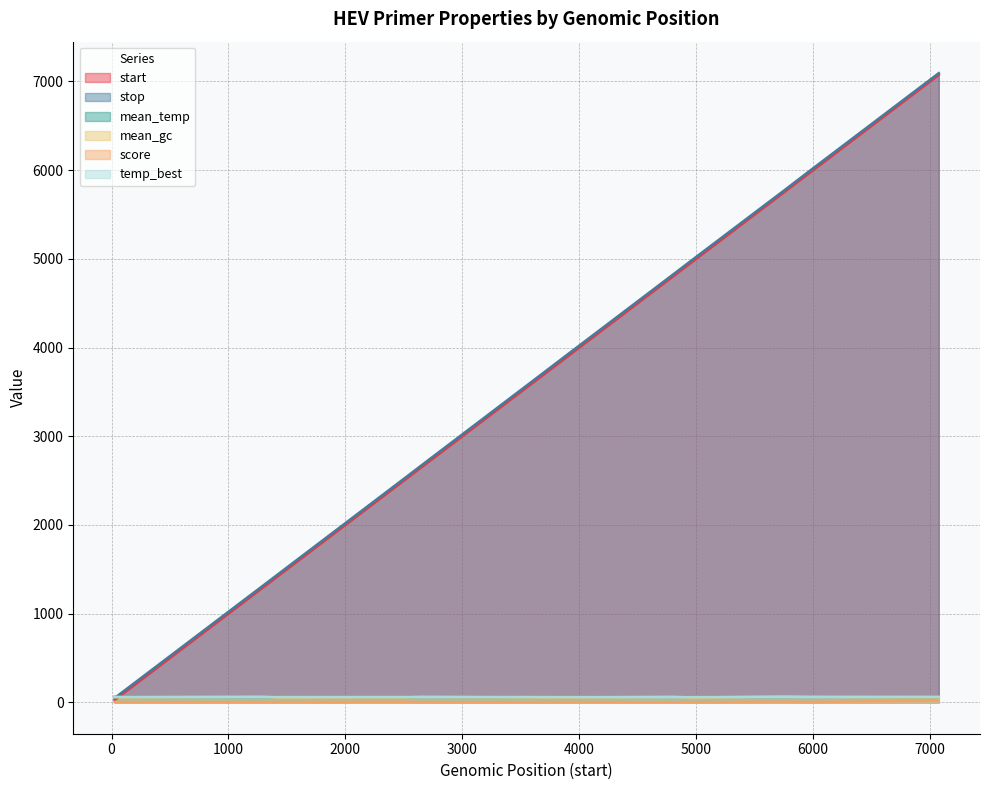

How many intersections are there between mean_gc and start?

1